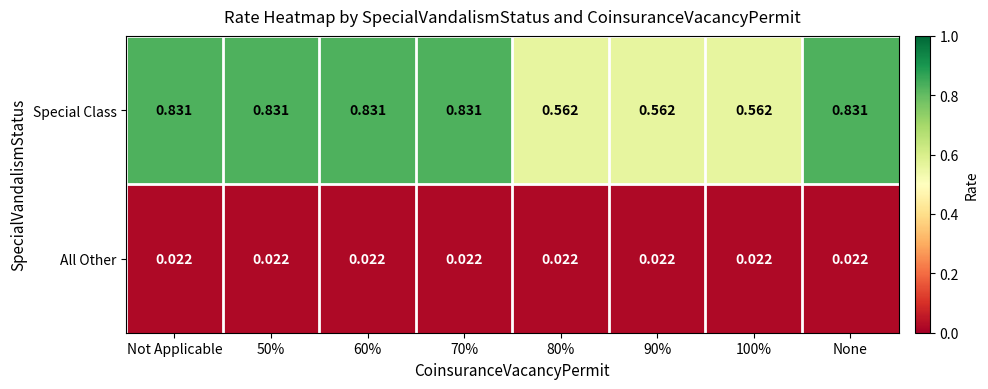

Which series has the widest spread of values?

Special Class